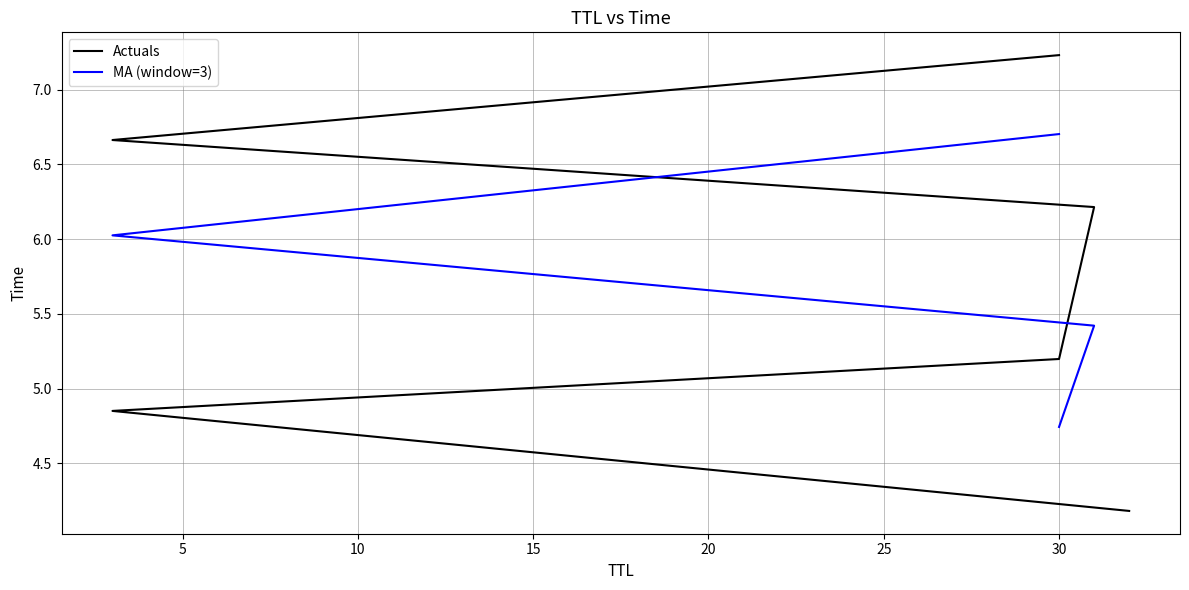

What is the value of the MA (window=3) point at the 6th from the left?

6.7